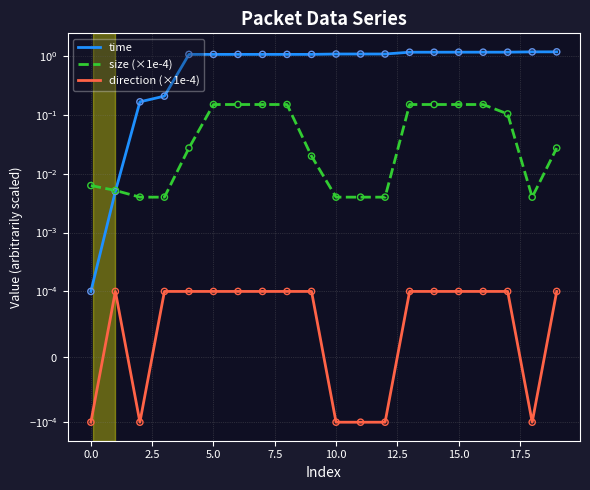

Which series has the widest spread of Y values?

time